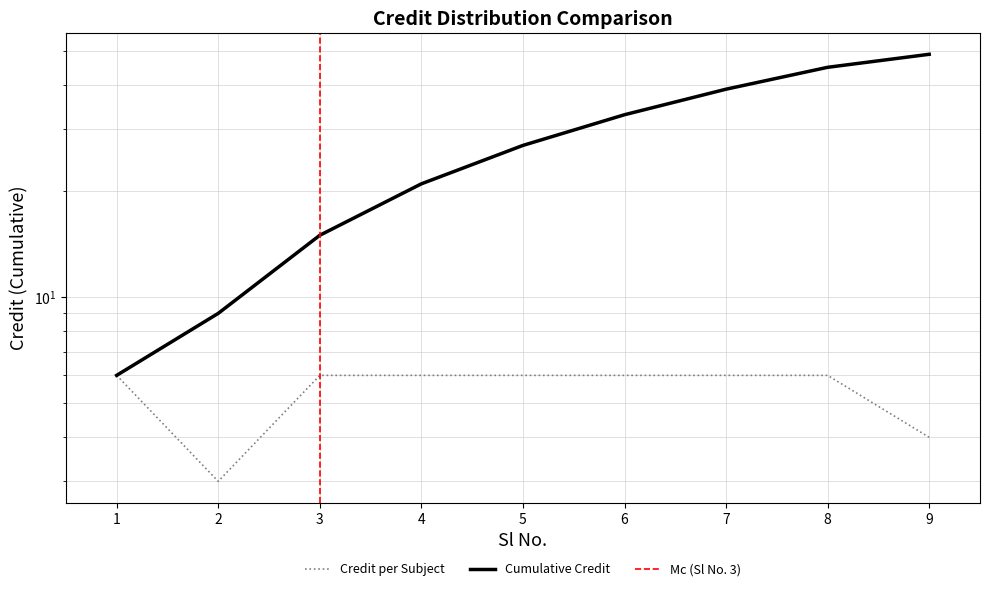

How many categories are shown in the chart?

9